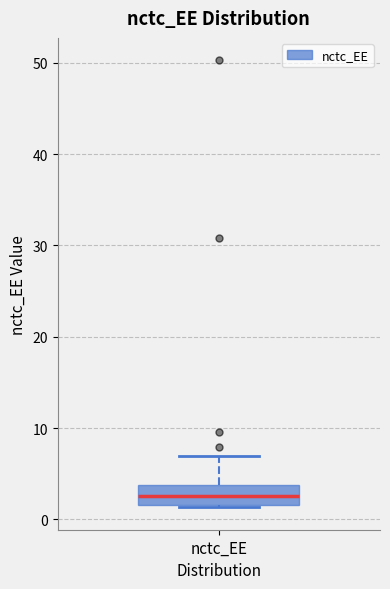

Transcribe this box plot: give where the median line is, the range the box spans, and where the two whiskers end, as read against the y-axis. The values are not printed on the chart, so give them approximately, as read against the axis.

median 3, box 2 to 4, whiskers 1 to 7